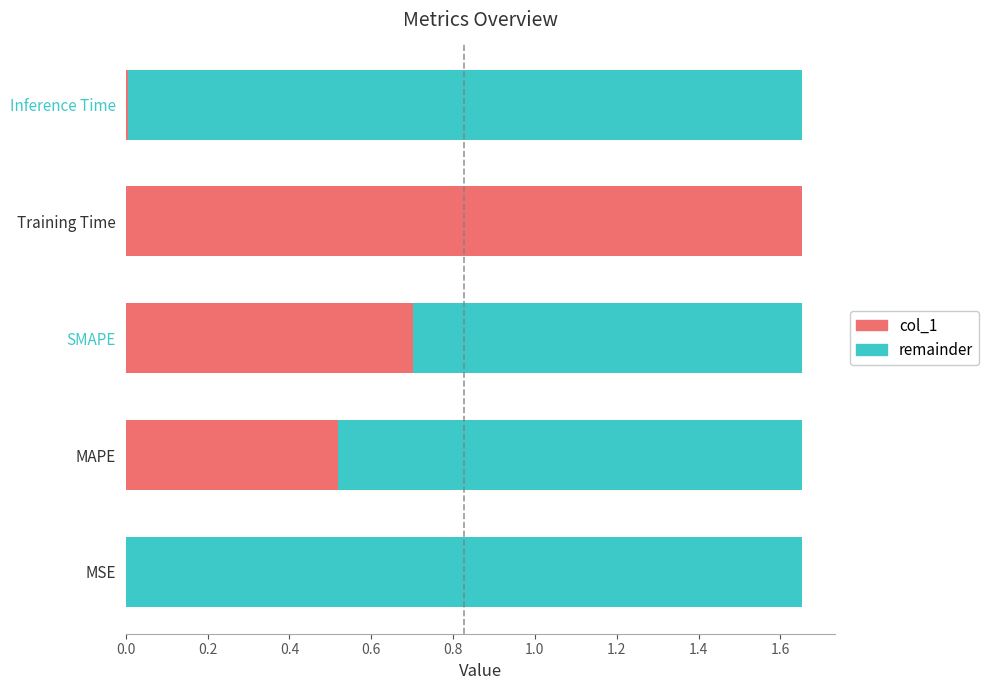

Which category has the highest value in the col_1 series?

Training Time